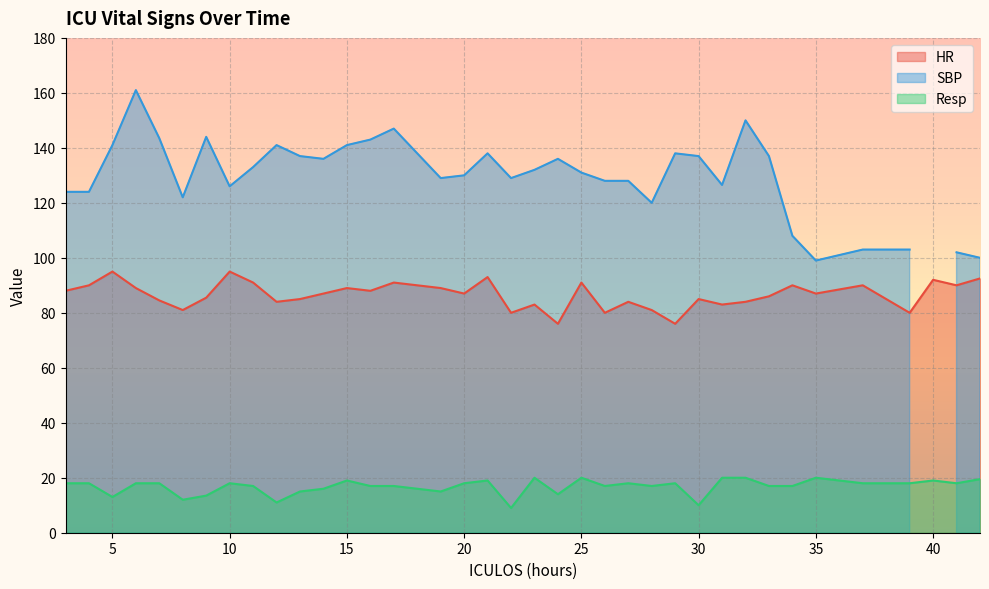

Is it true that Resp equals 11.6 at 25?

False